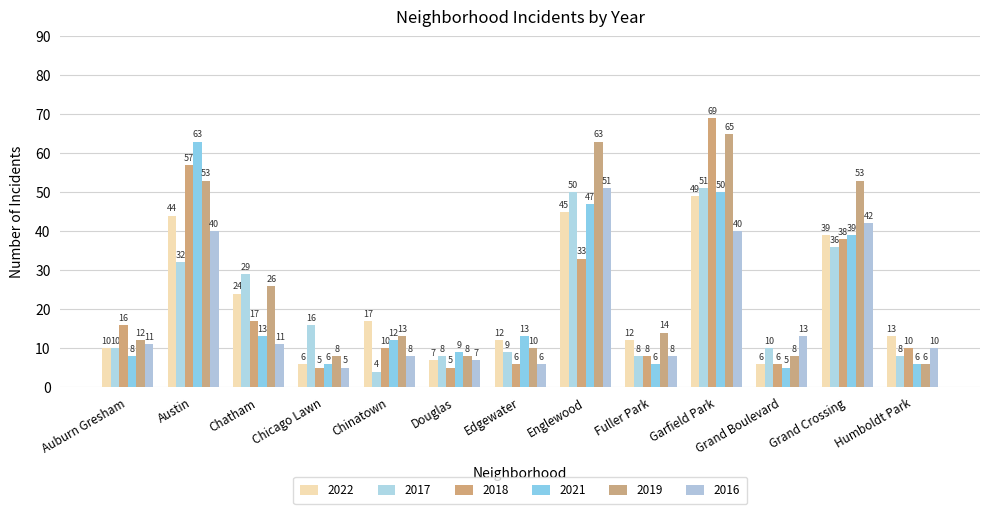

True or false: 2021 has a value of 63 at Austin.

True